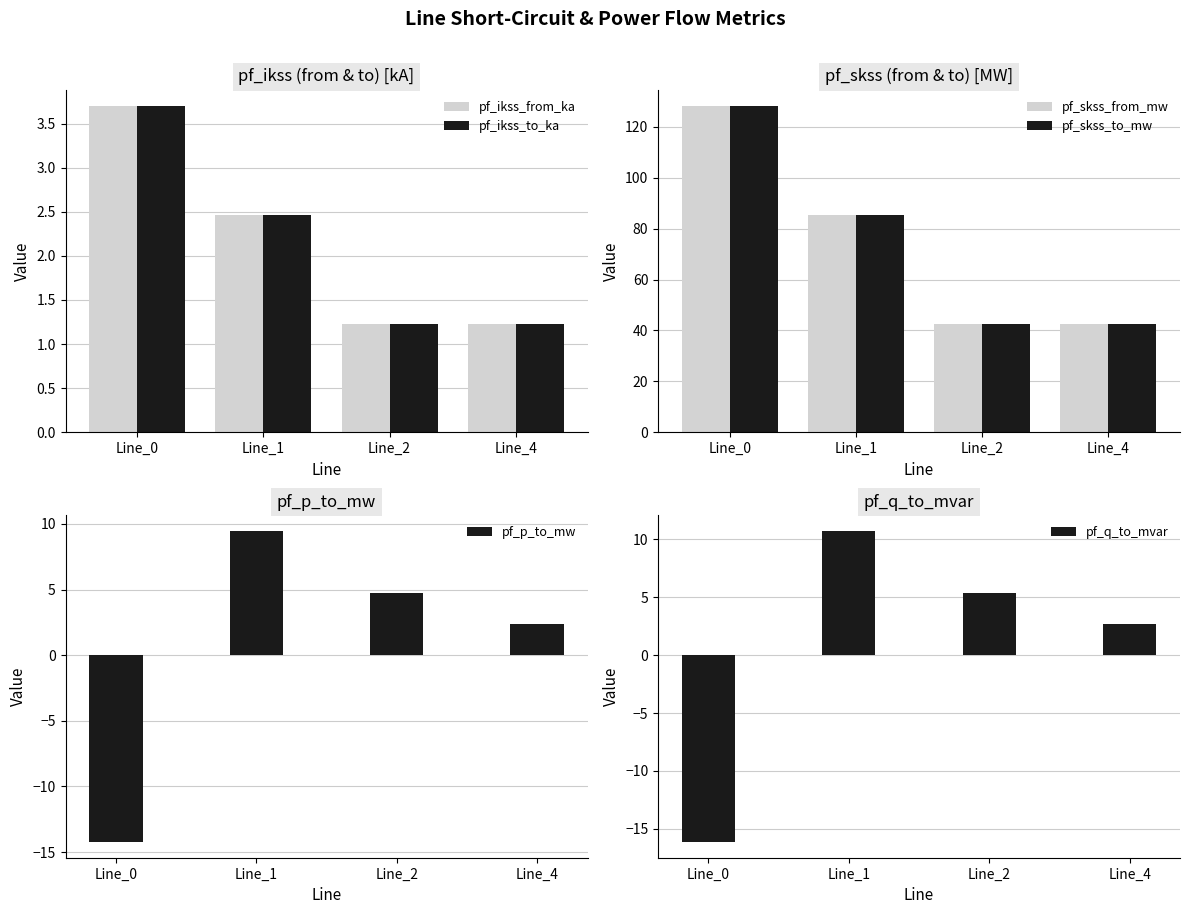

Which series has the largest range (max minus min)?

pf_skss_from_mw